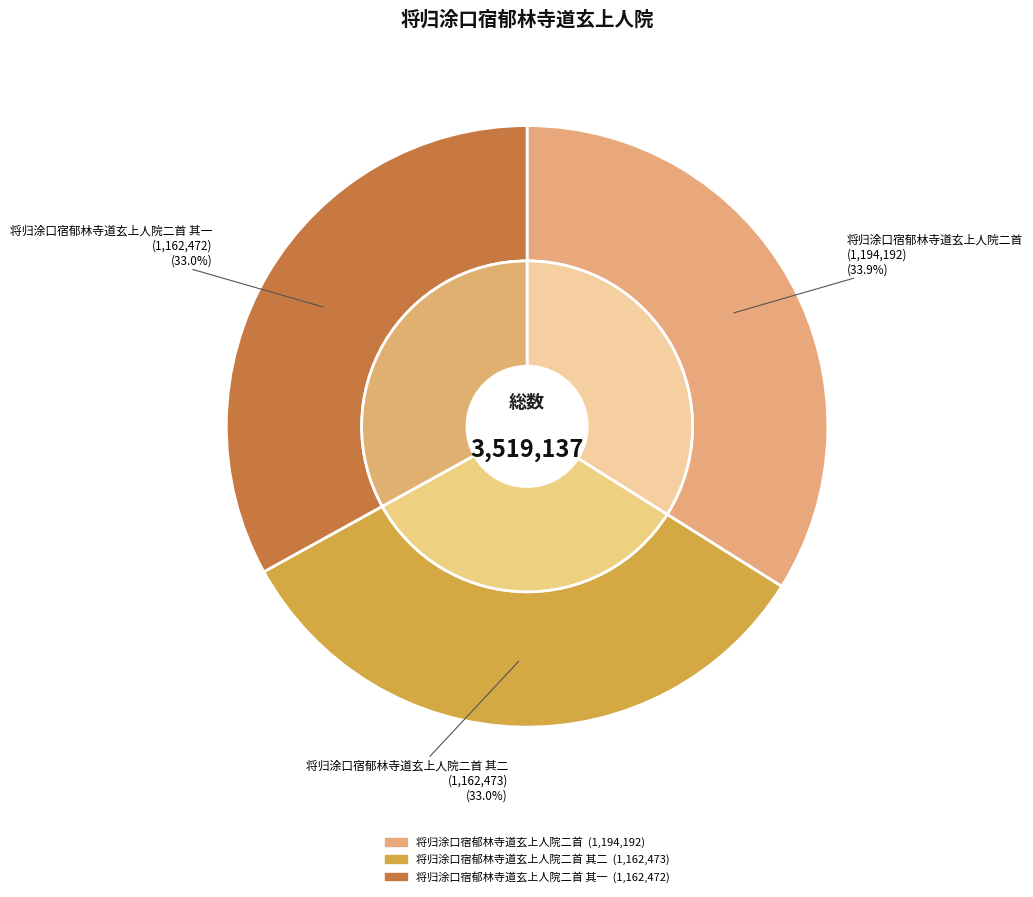

Which has a higher value, 将归涂口宿郁林寺道玄上人院二首 其二 or 将归涂口宿郁林寺道玄上人院二首?

将归涂口宿郁林寺道玄上人院二首